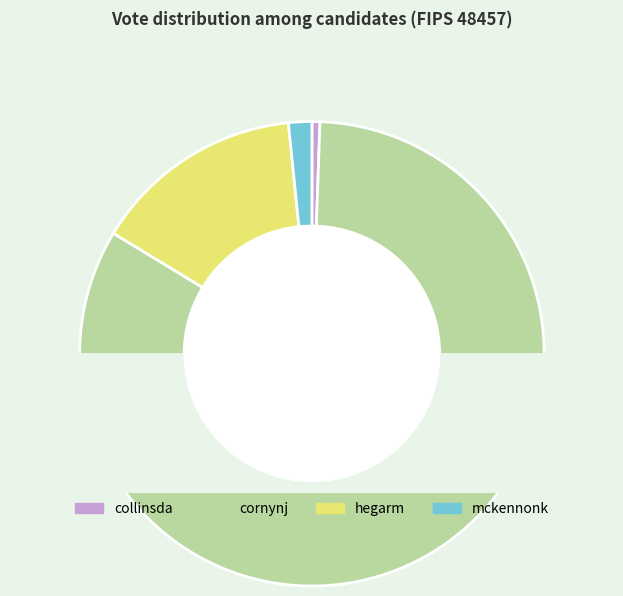

True or false: collinsda accounts for 15% of the total.

False